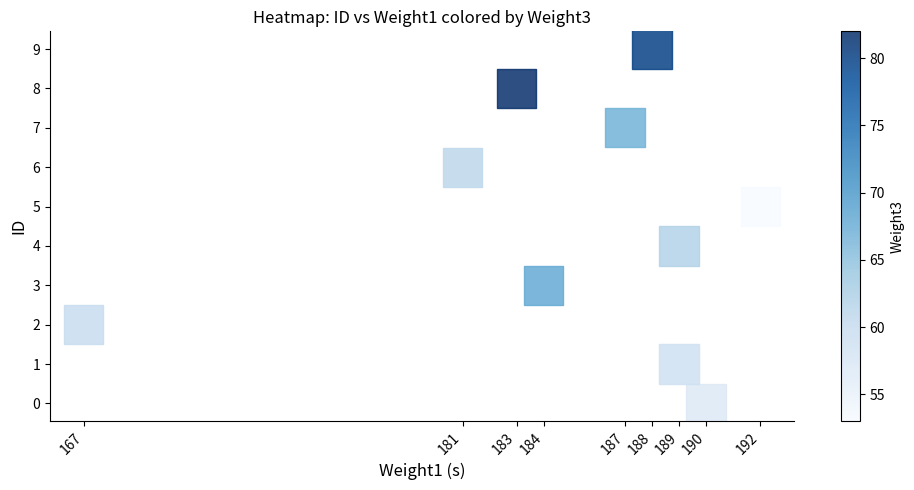

What is the range of X values (max minus min)?

25